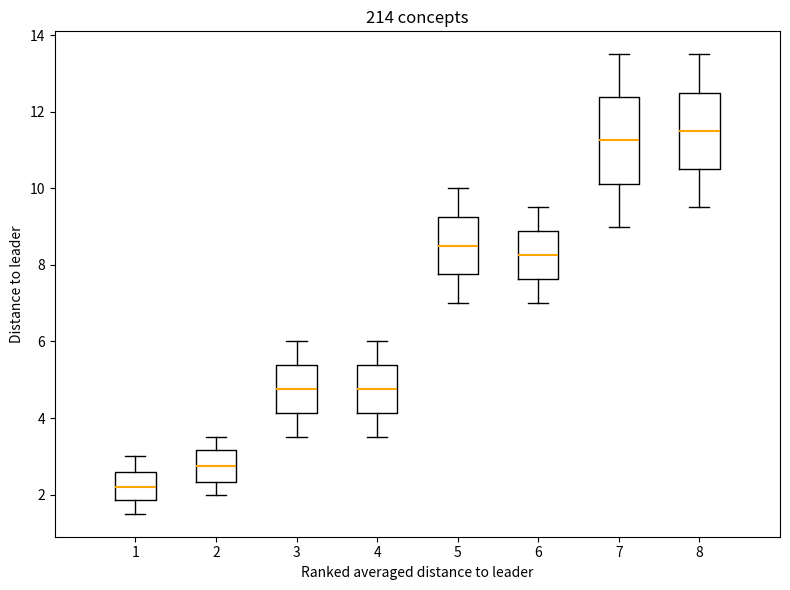

Reading left to right, transcribe this box plot: for each box, give where its median line is, the range the box spans, and where its two whiskers end, as read against the y-axis. The values are not printed on the chart, so give them approximately, as read against the axis.

1: median 2.2, box 1.8 to 2.6, whiskers 1.6 to 3.0
2: median 2.8, box 2.4 to 3.2, whiskers 2.0 to 3.6
3: median 4.8, box 4.2 to 5.4, whiskers 3.6 to 6.0
4: median 4.8, box 4.2 to 5.4, whiskers 3.6 to 6.0
5: median 8.6, box 7.8 to 9.2, whiskers 7.0 to 10.0
6: median 8.2, box 7.6 to 8.8, whiskers 7.0 to 9.6
7: median 11.2, box 10.2 to 12.4, whiskers 9.0 to 13.6
8: median 11.6, box 10.6 to 12.6, whiskers 9.6 to 13.6